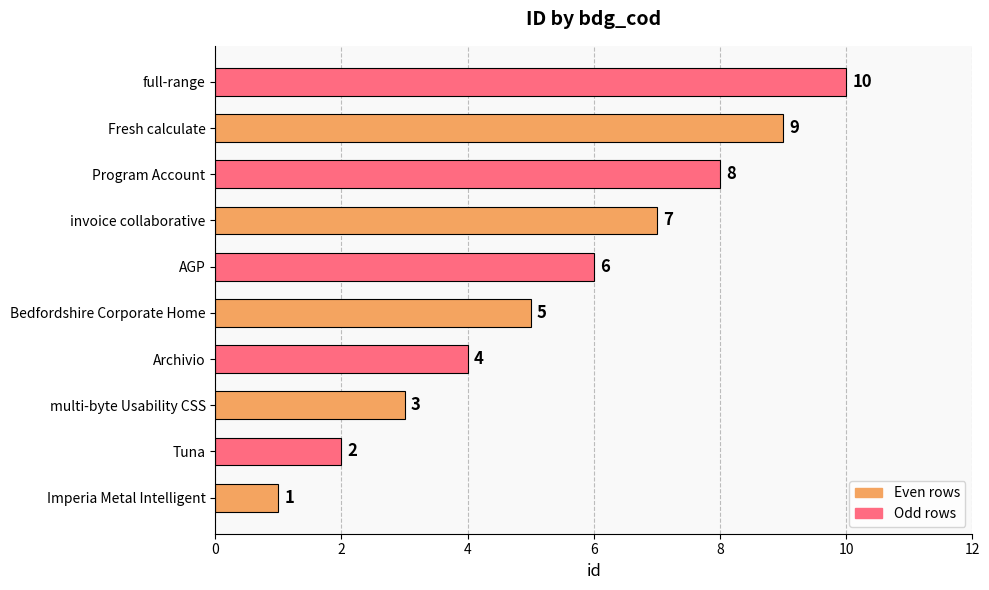

Are the bars horizontal?

Yes